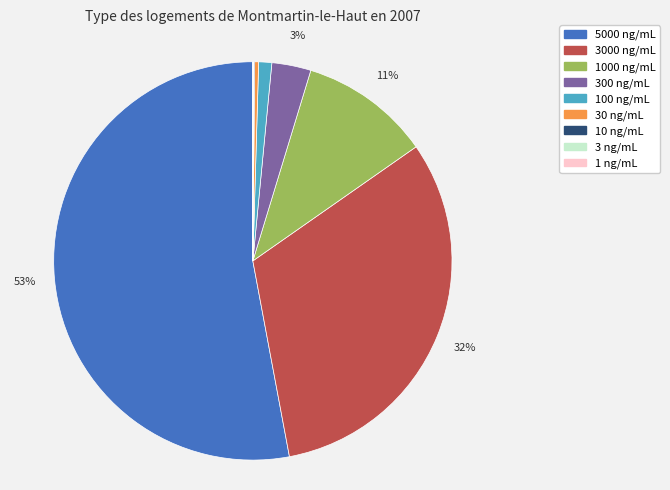

Is there any slice that represents more than half of the pie?

Yes